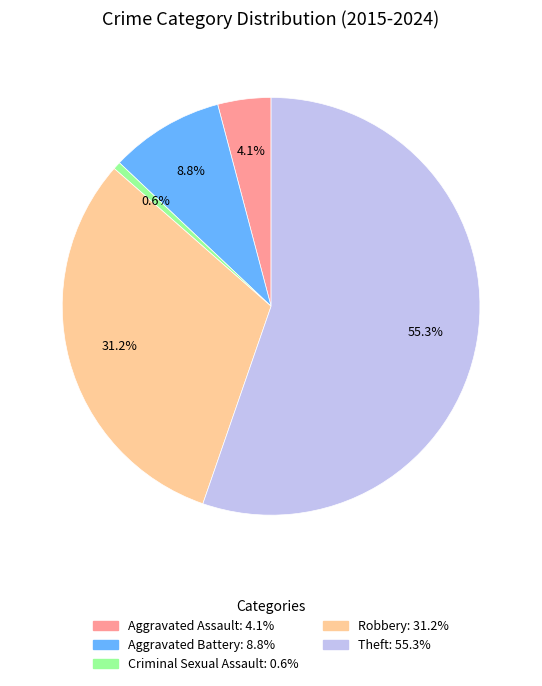

How many segments does this pie chart have?

5